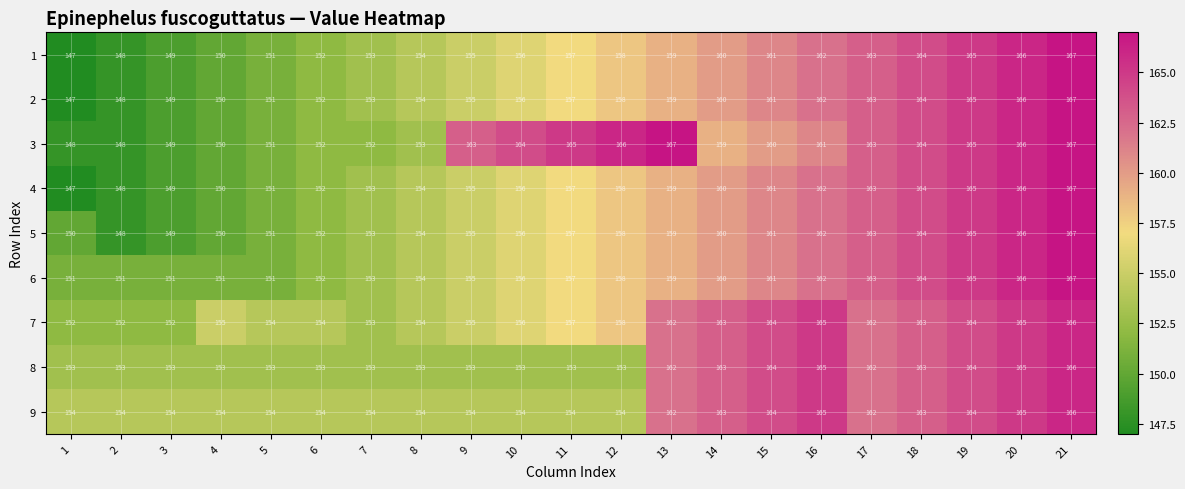

What is the average value of the 8 series?

158